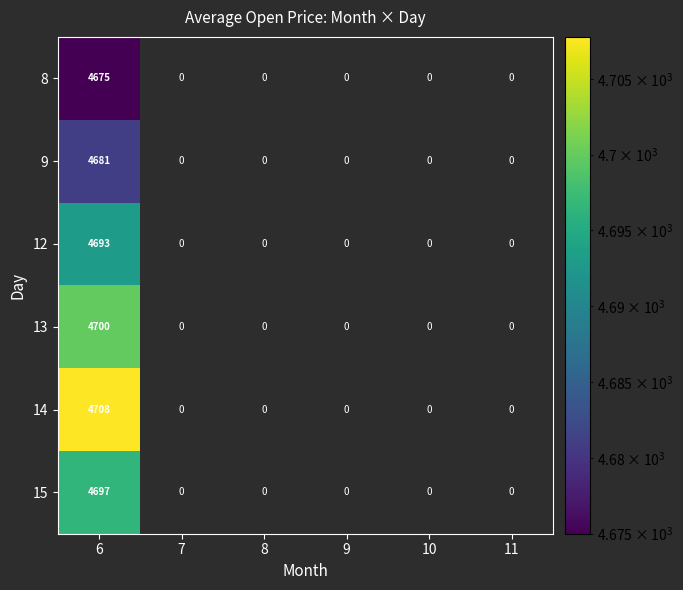

What is the average value of the 13 series?

783